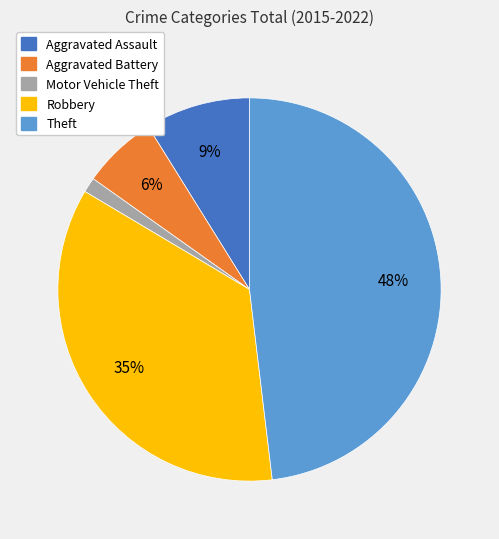

Is the sum of Aggravated Assault and Robbery greater than half?

No